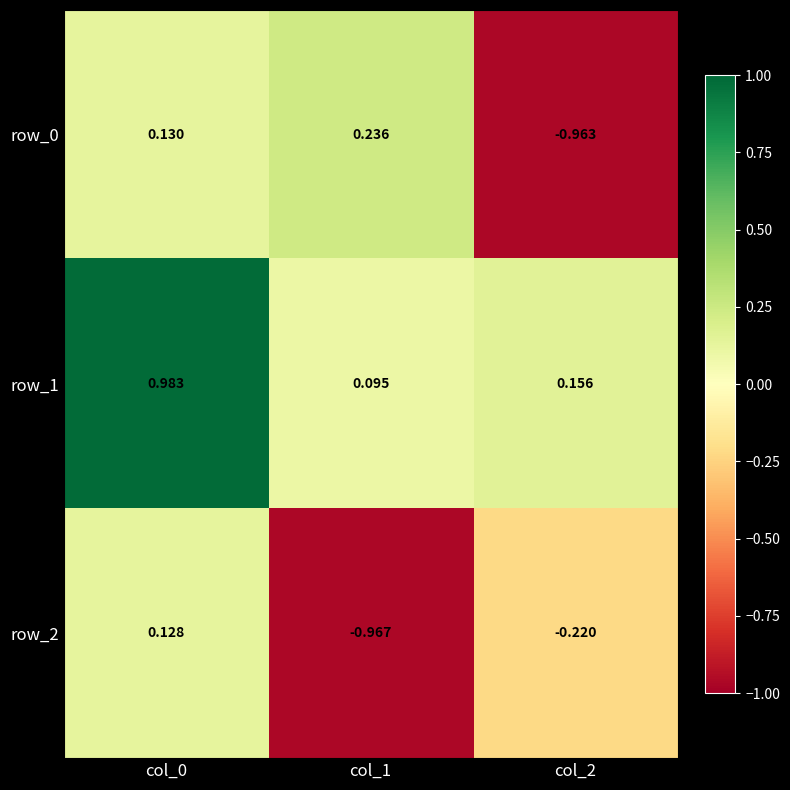

Count the number of categories in the chart.

3